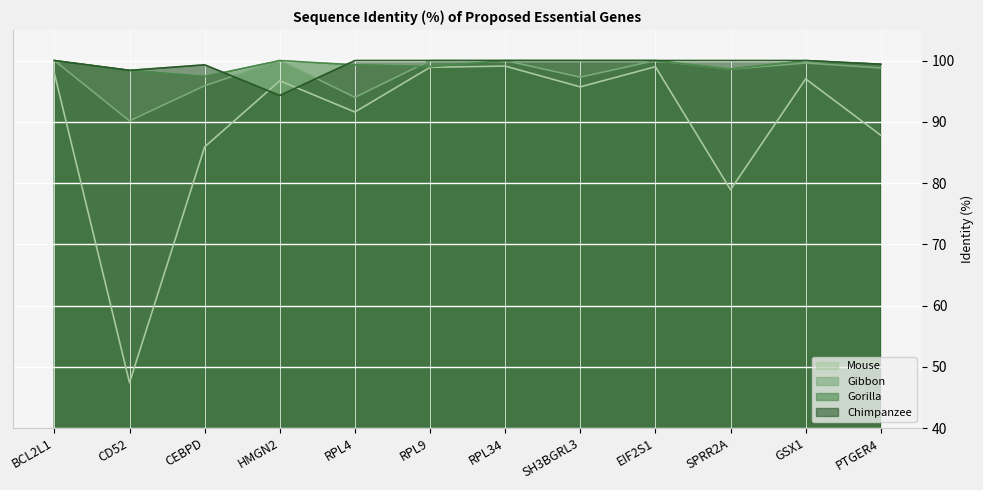

What position from the left is RPL4?

5